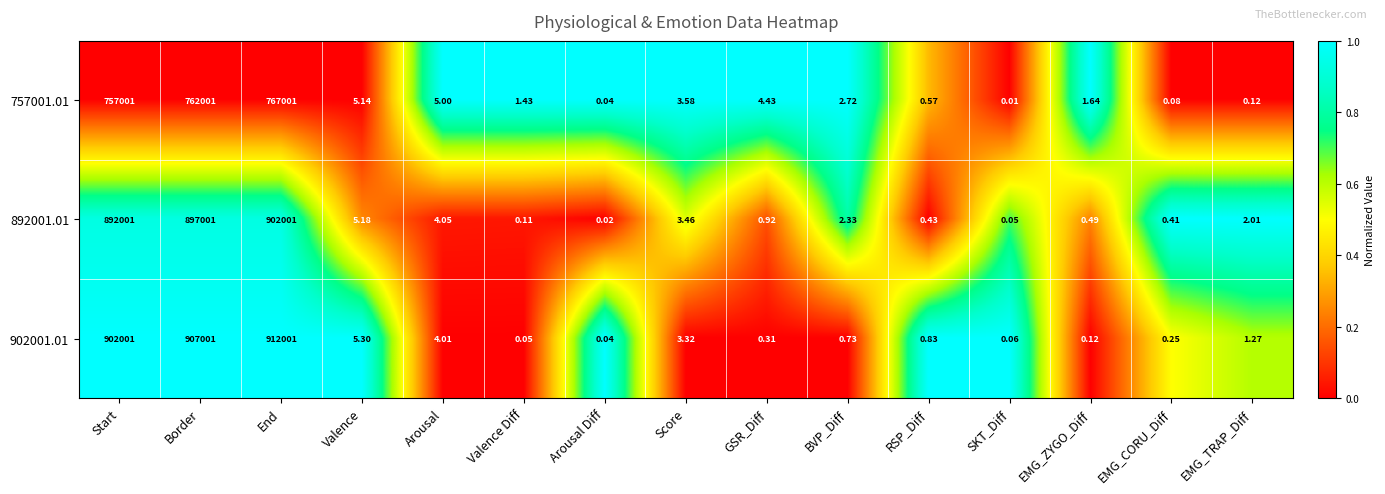

Which category has the highest value across all series?

End